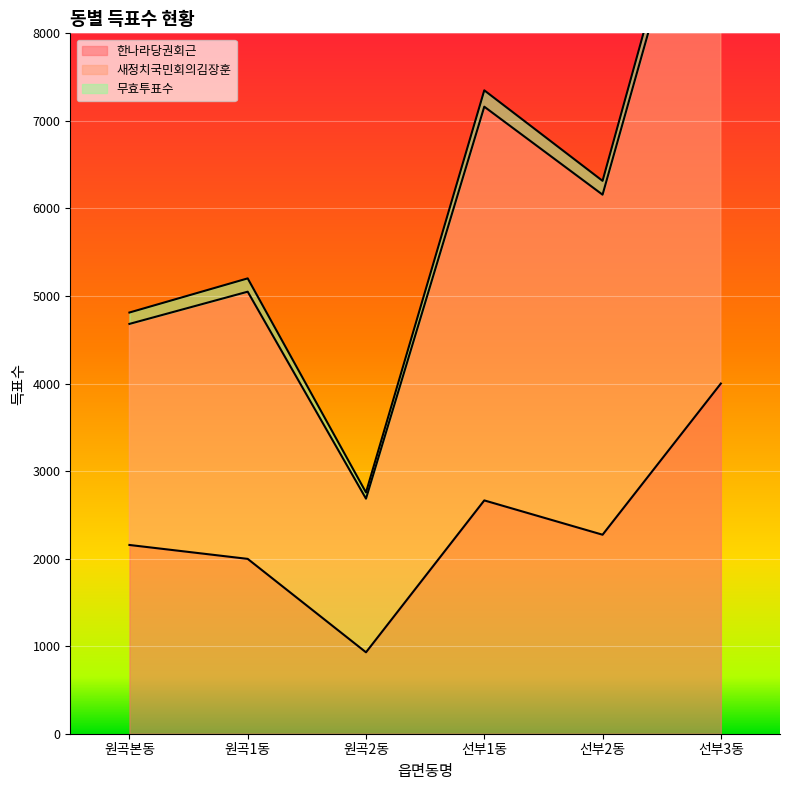

True or false: 한나라당권회근 and 새정치국민회의김장훈 intersect in this chart.

False